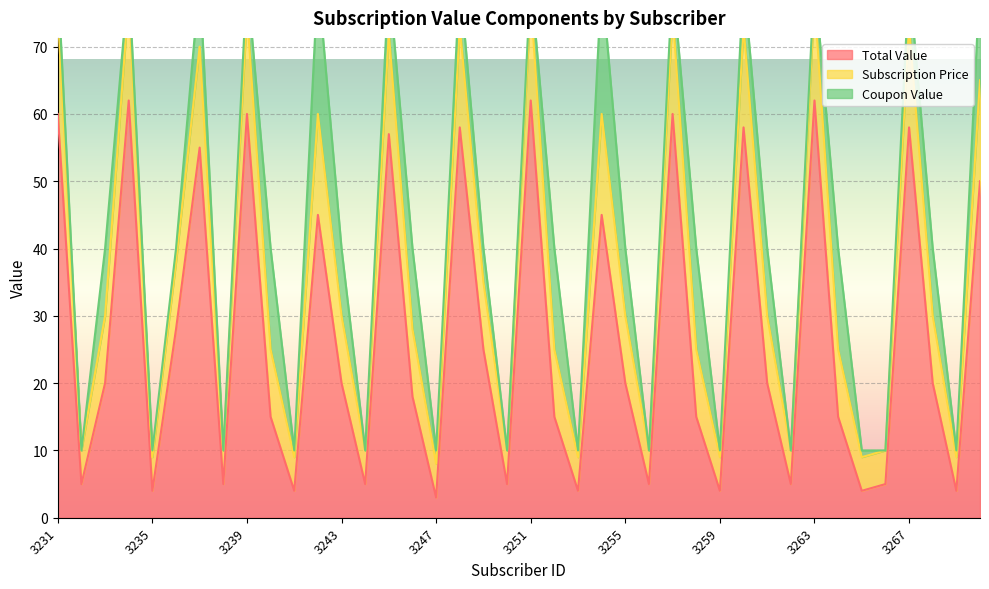

The value of Total Value at 3263 is 39. True or false?

False